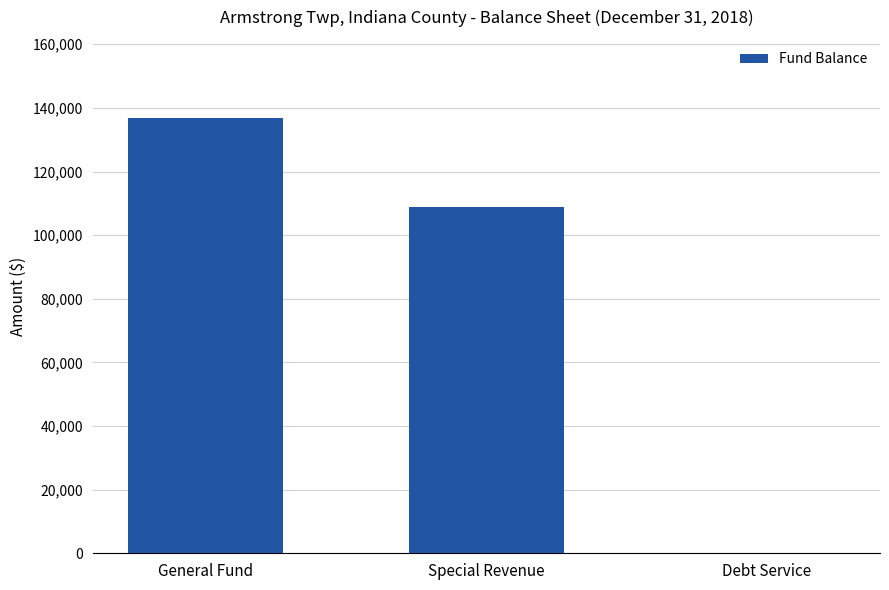

How many distinct data groups are displayed?

1